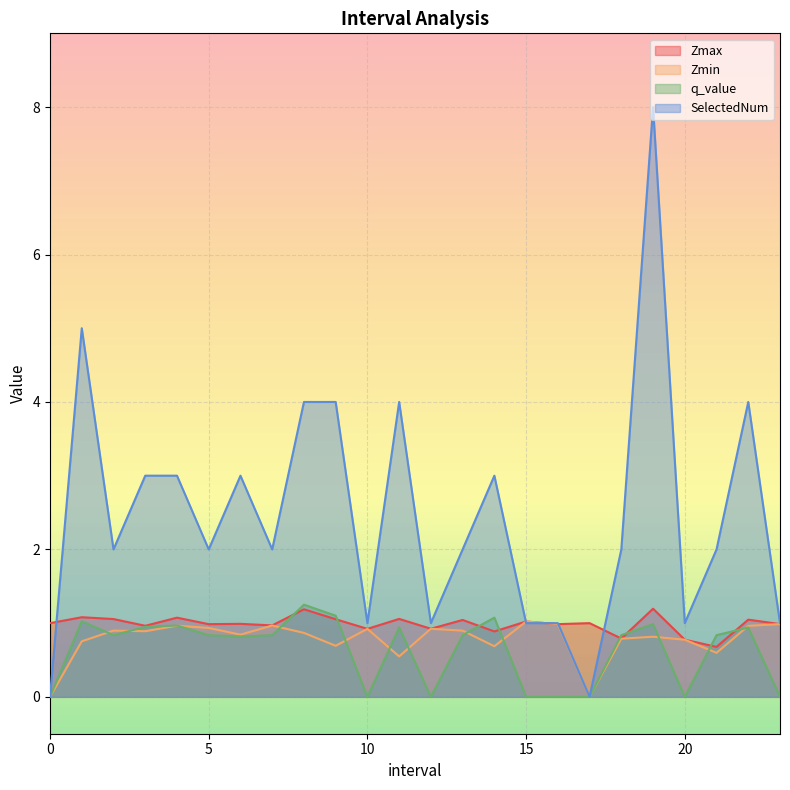

How many lines are shown in the chart?

4